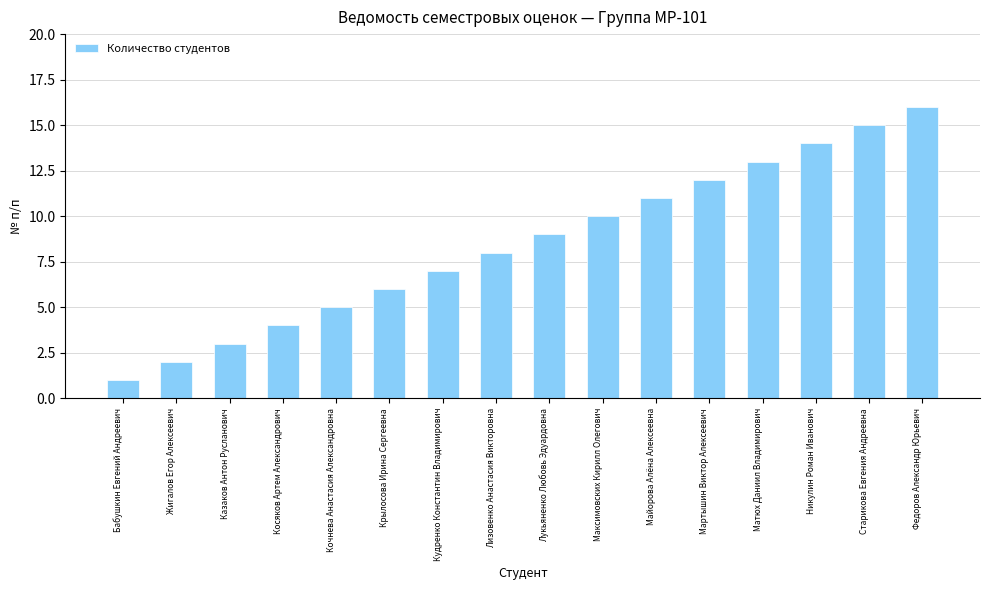

What is the change in value from Бабушкин Евгений Андреевич to Старикова Евгения Андреевна?

+14